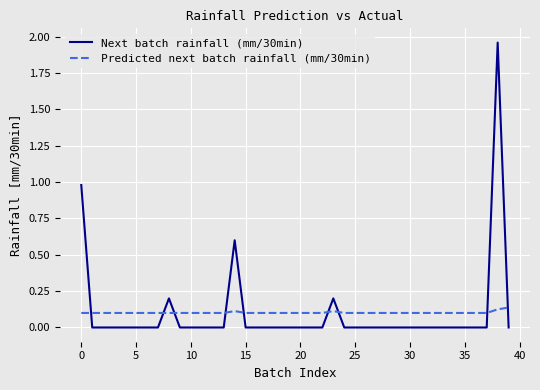

How many intersections are there between Predicted next batch rainfall (mm/30min) and Next batch rainfall (mm/30min)?

9